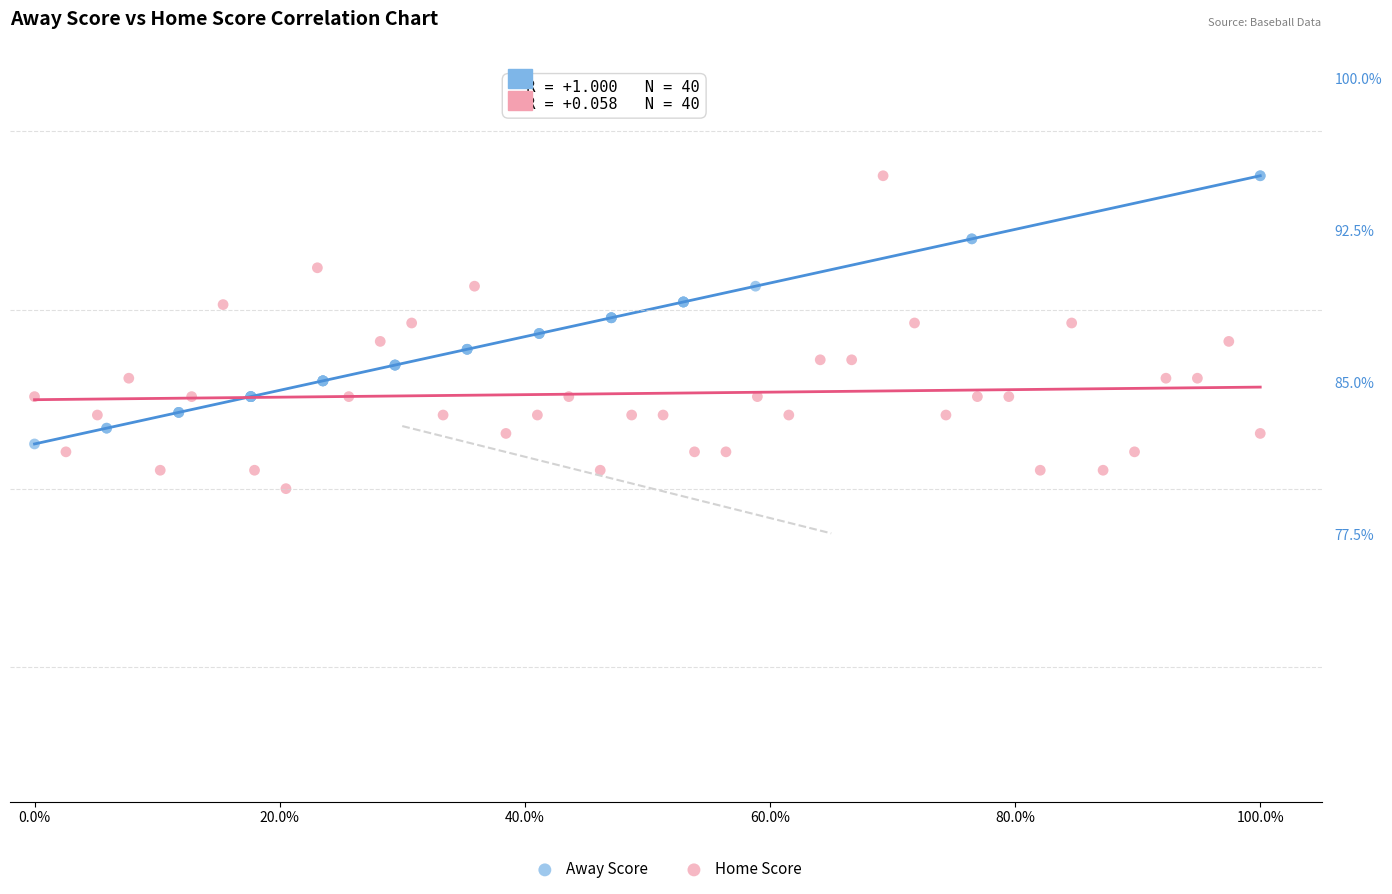

What are all the series names shown in the legend?

Away Score, Home Score